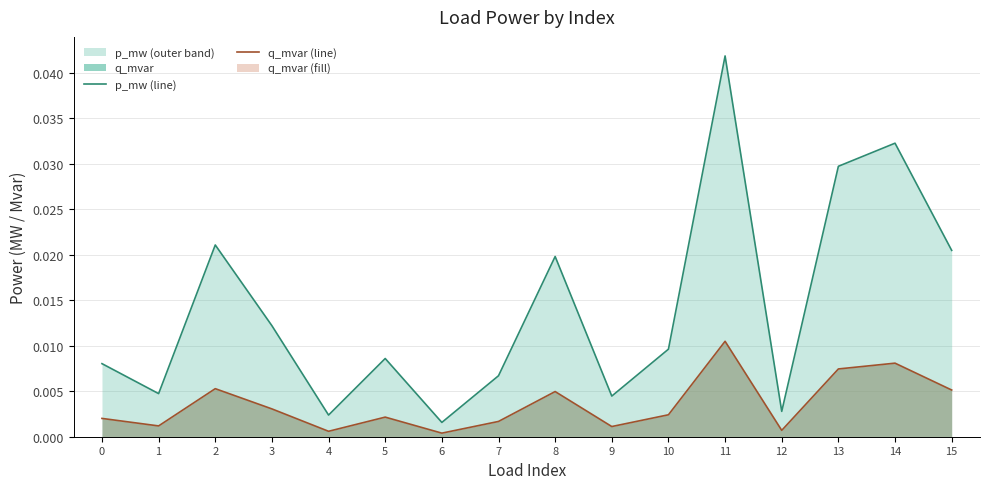

True or false: p_mw (line) and q_mvar (line) intersect in this chart.

False